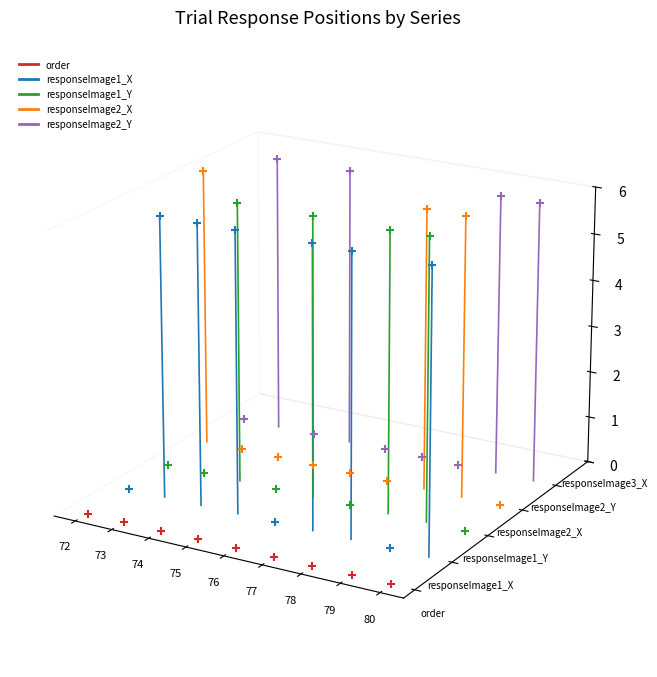

At which category is the sum across all series the highest?

73